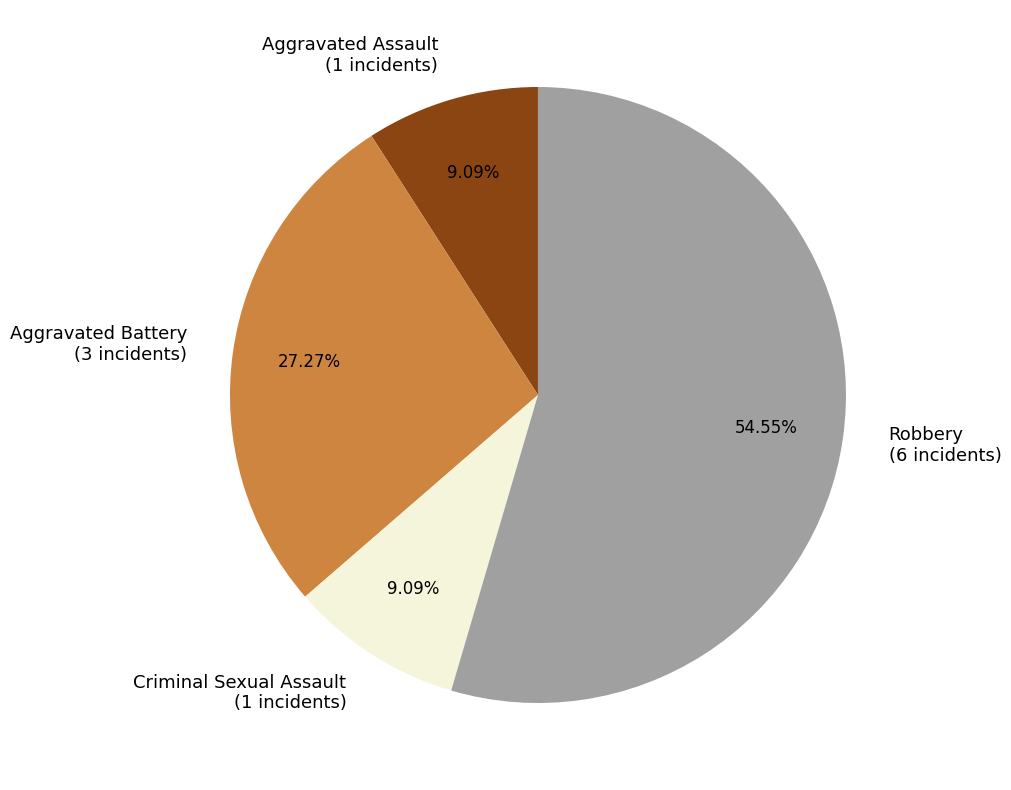

What is the total percentage of Aggravated Battery and Criminal Sexual Assault?

36.4%